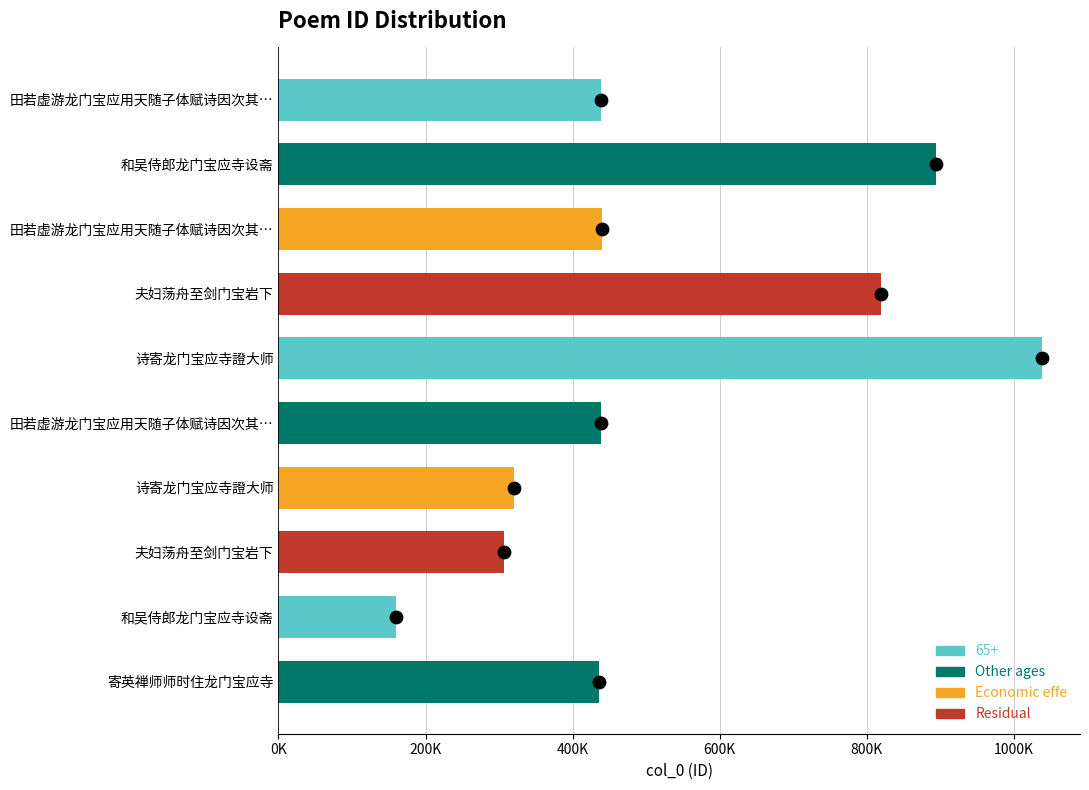

Which has a higher value, 夫妇荡舟至剑门宝岩下 or 诗寄龙门宝应寺證大师?

夫妇荡舟至剑门宝岩下